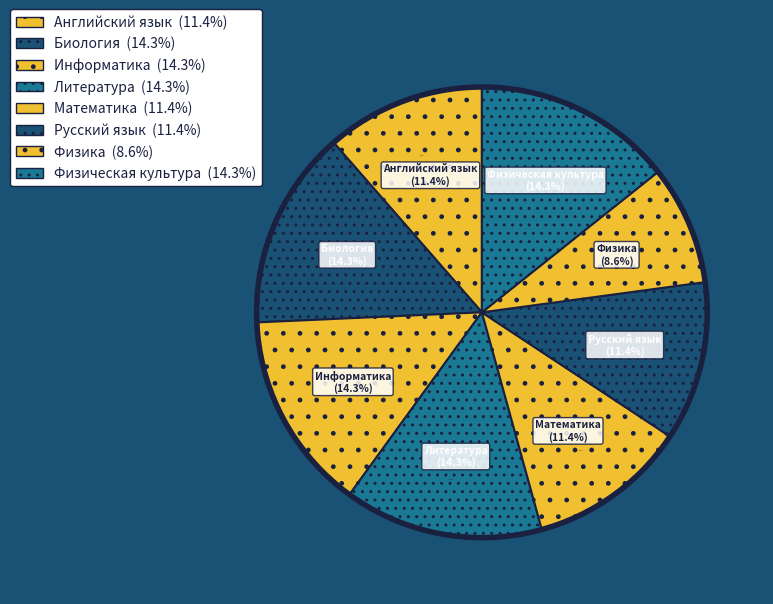

What is the total percentage of Биология and Русский язык?

25.7%